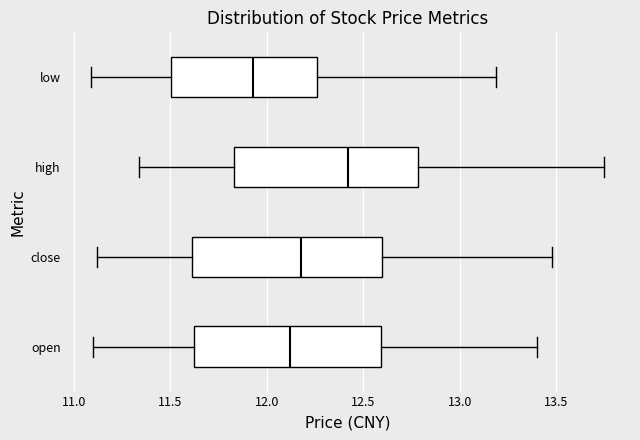

Reading bottom to top, transcribe this box plot: for each box, give where its median line is, the range the box spans, and where its two whiskers end, as read against the x-axis. The values are not printed on the chart, so give them approximately, as read against the axis.

open: median 12.10, box 11.65 to 12.60, whiskers 11.10 to 13.40
close: median 12.20, box 11.60 to 12.60, whiskers 11.10 to 13.50
high: median 12.40, box 11.85 to 12.80, whiskers 11.35 to 13.75
low: median 11.95, box 11.50 to 12.25, whiskers 11.10 to 13.20